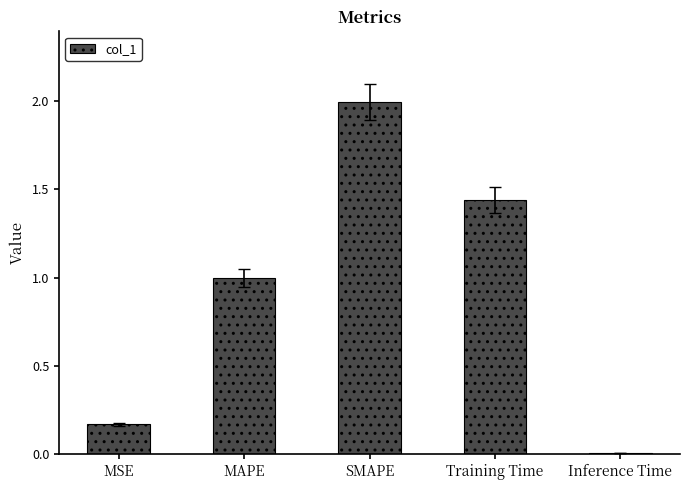

Rank the categories by value from highest to lowest.

SMAPE, Training Time, MAPE, MSE, Inference Time